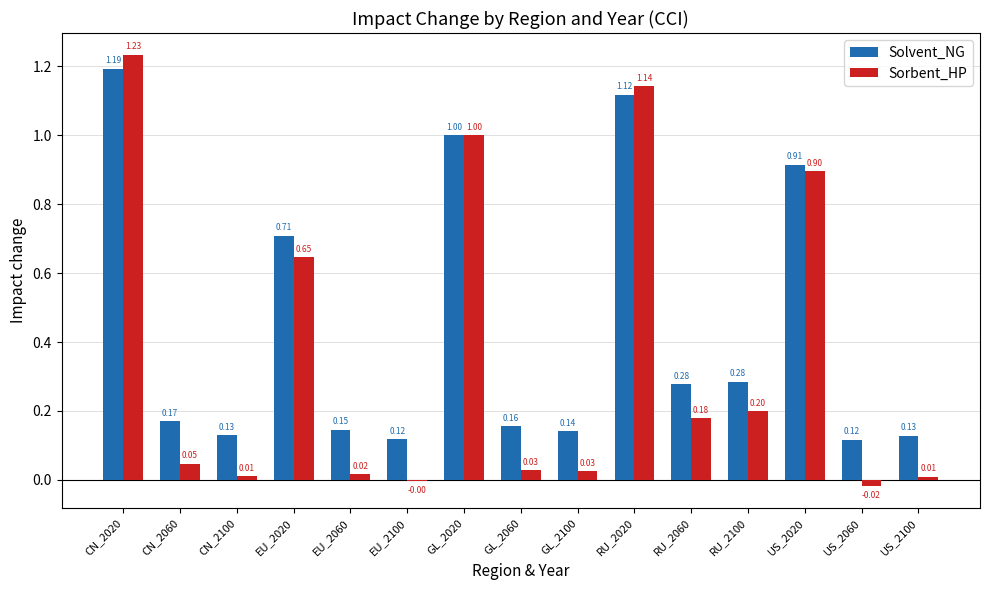

Which series has the largest total across all categories?

Solvent_NG